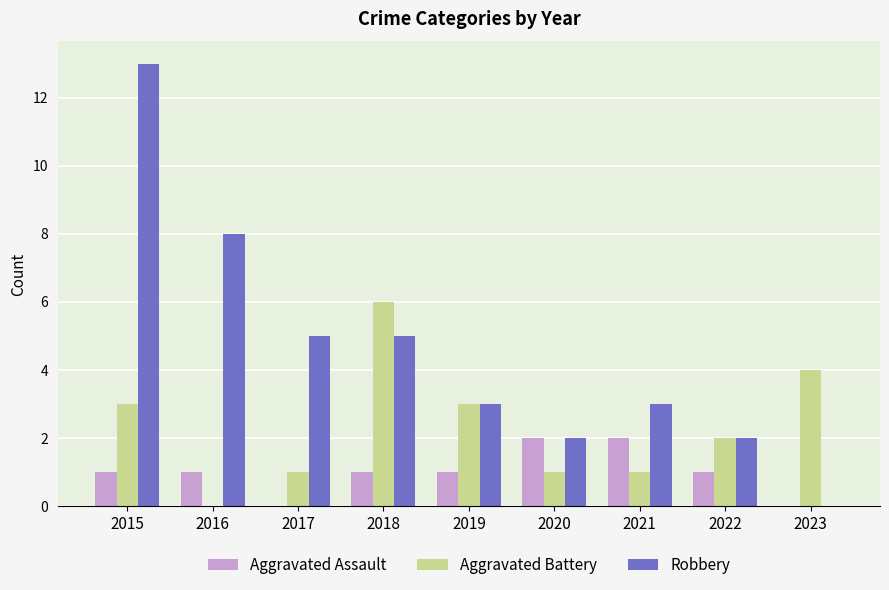

At which category is the sum across all series the highest?

2015